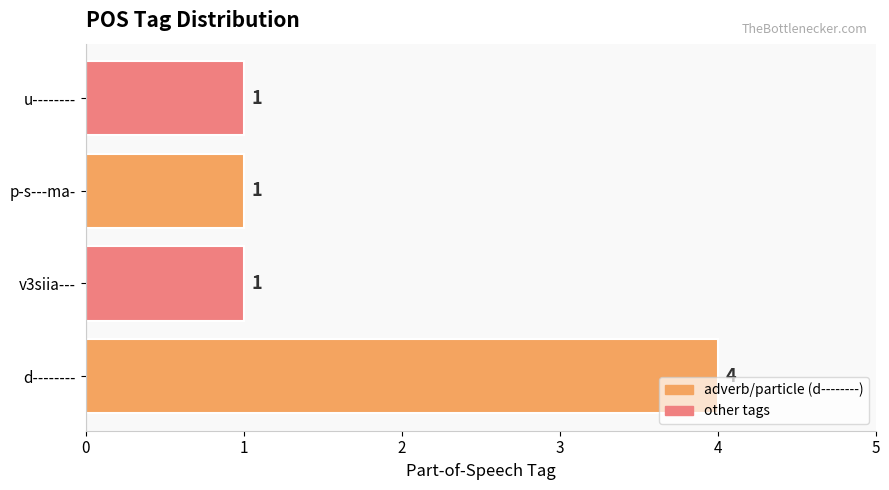

Count the number of categories in the chart.

4